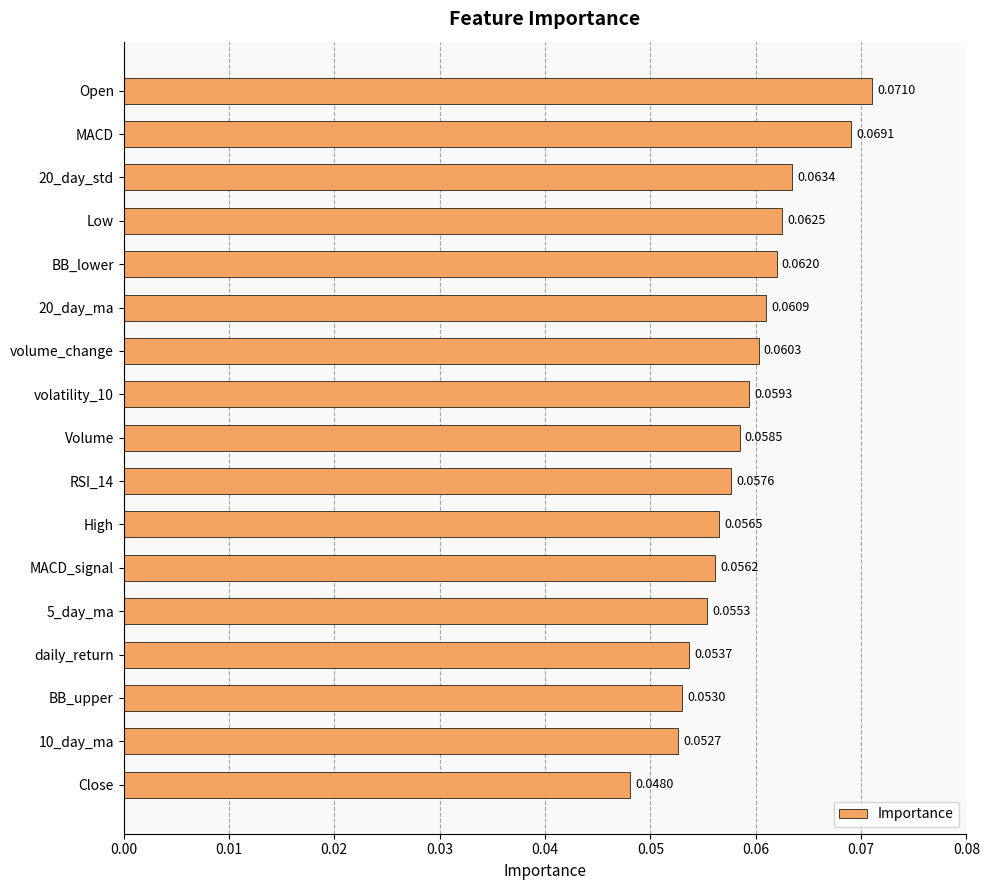

Between 10_day_ma and BB_upper, which is larger?

BB_upper